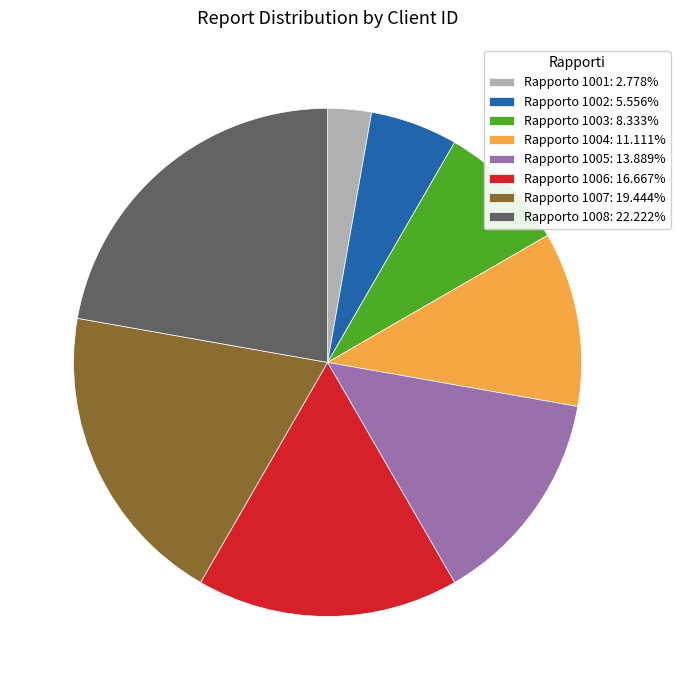

Is there any slice that represents more than half of the pie?

No